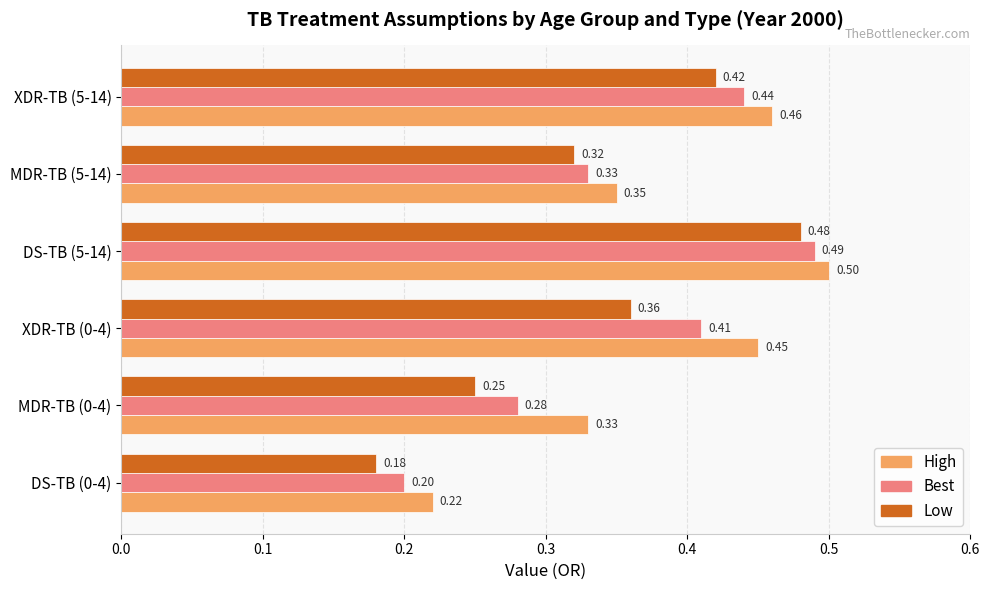

Which series has the largest total across all categories?

High